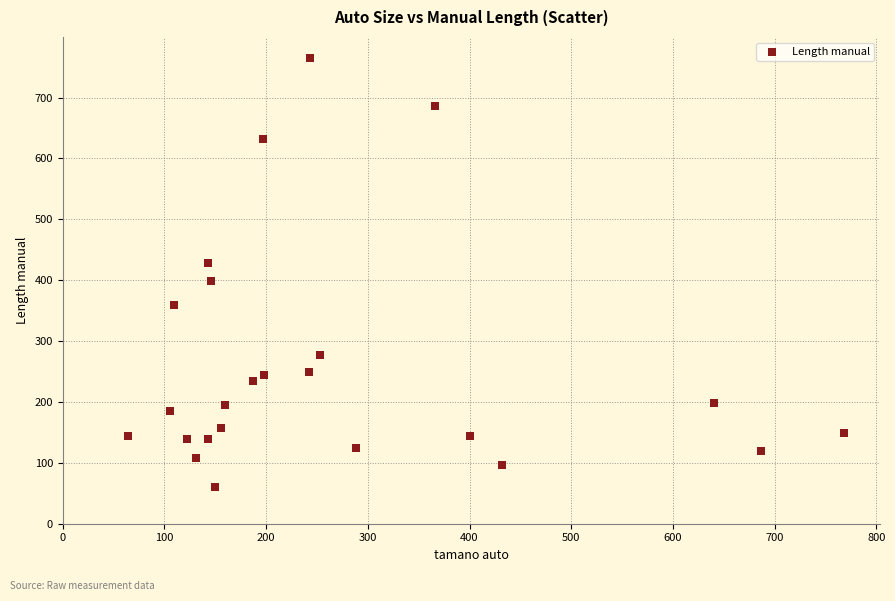

What is the range of Y values (max minus min)?

703.4